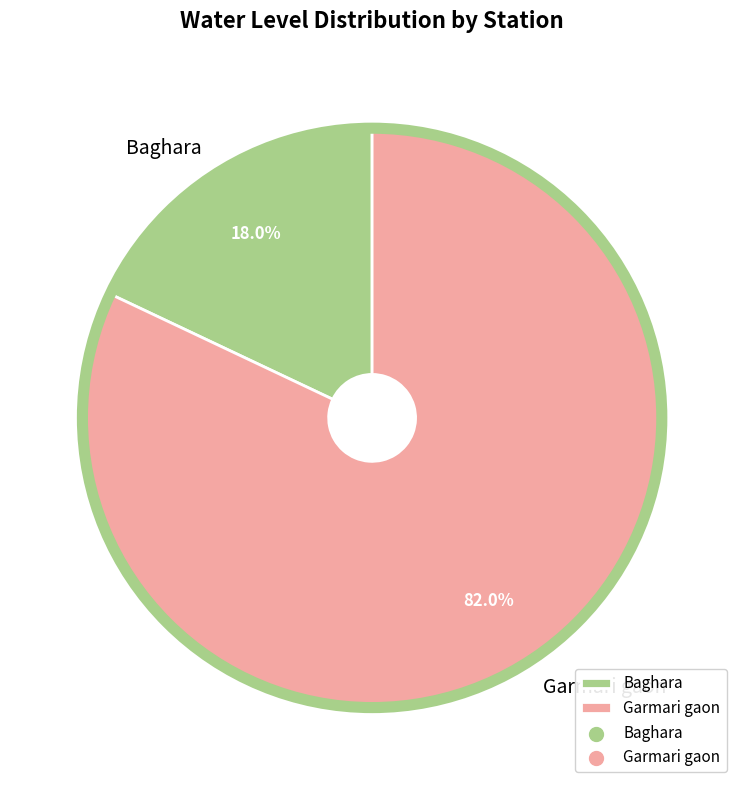

How many segments does this pie chart have?

2